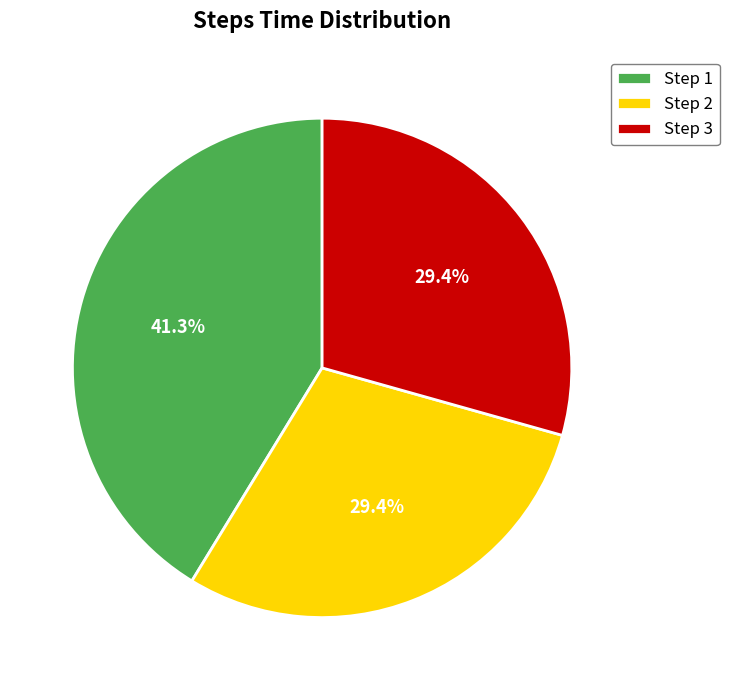

What is the largest slice in the pie chart?

Step 1